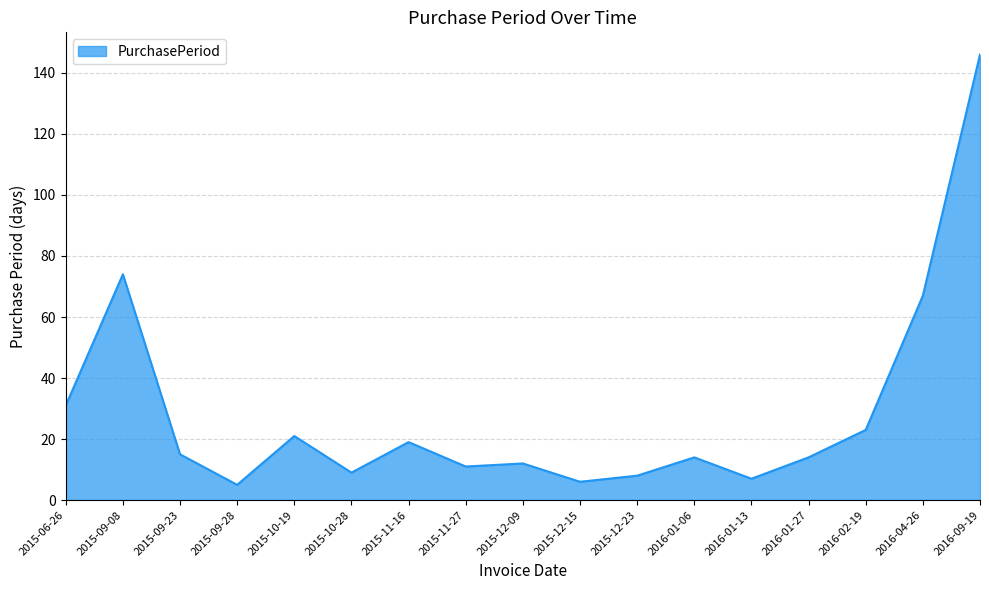

What is the difference between the values at 2015-11-27 and 2015-06-26?

20